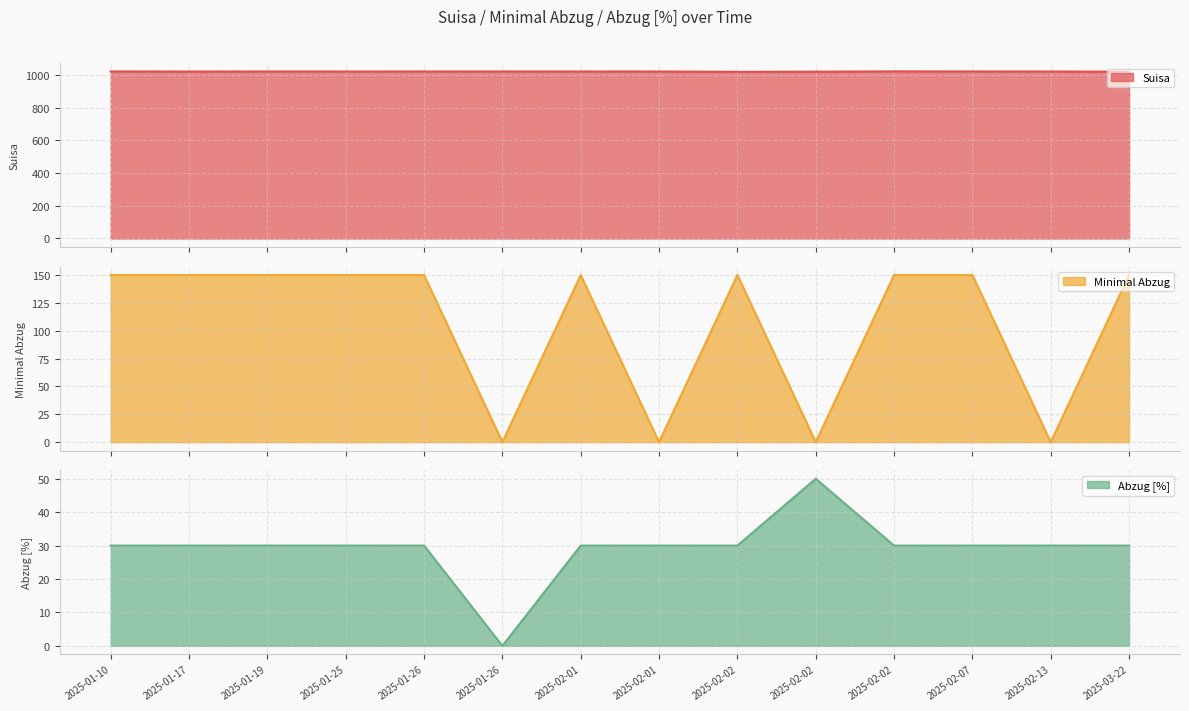

What is the total value across all series at 2025-02-13?

1050.5